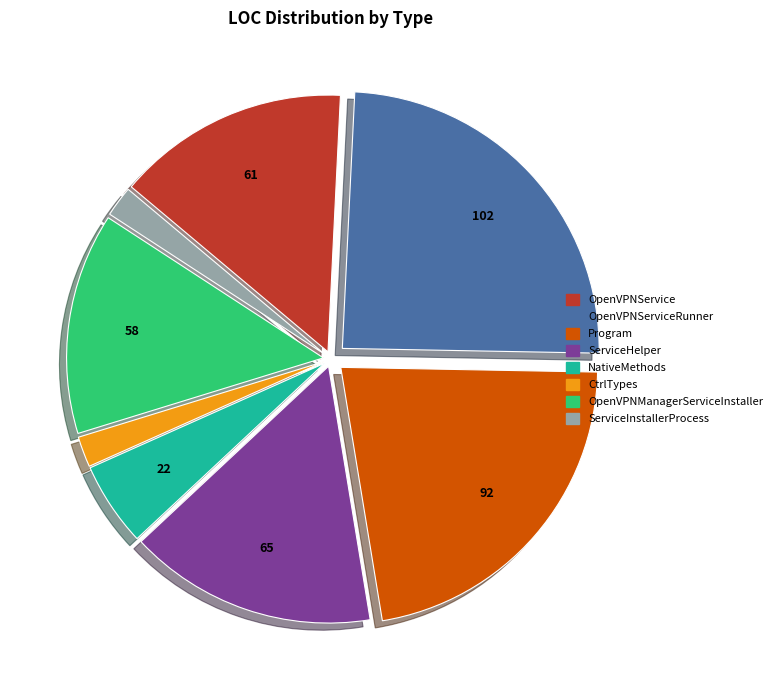

Is there a majority slice in this chart?

No